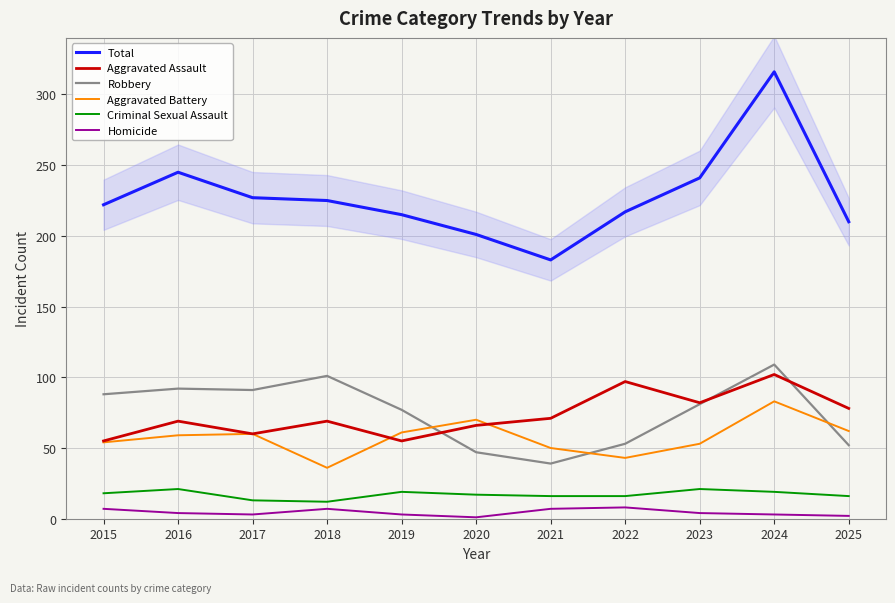

True or false: Criminal Sexual Assault has more than 1 points higher than both neighbors.

True